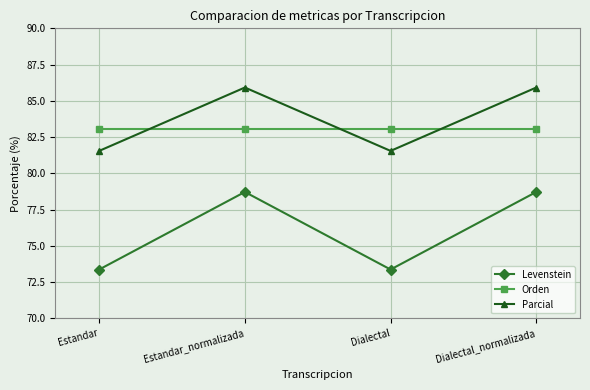

What is the difference between the highest and lowest values at Dialectal?

9.7